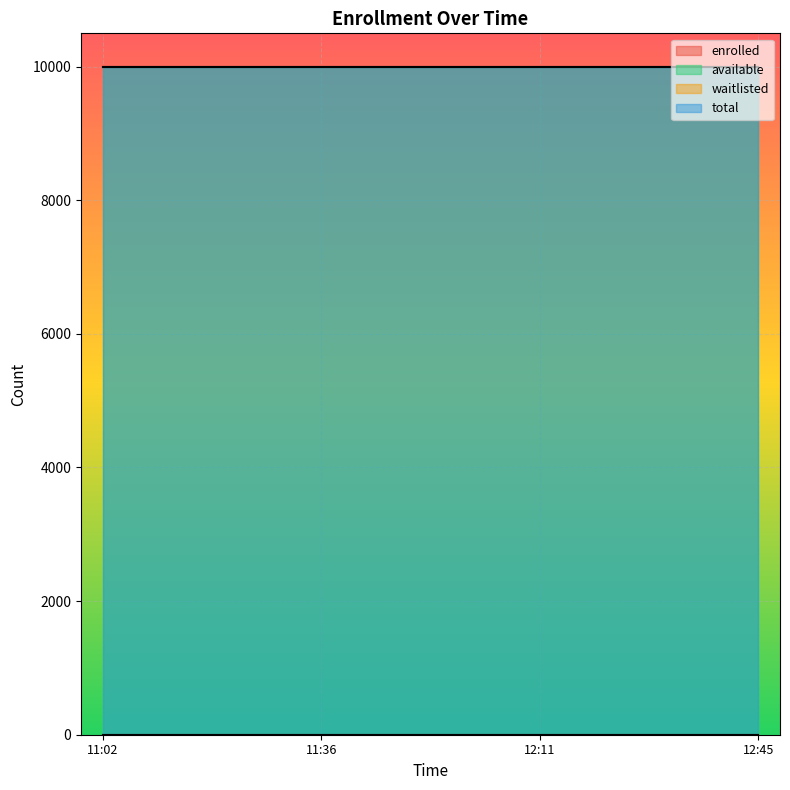

True or false: available has more than 1 interior local peaks.

False